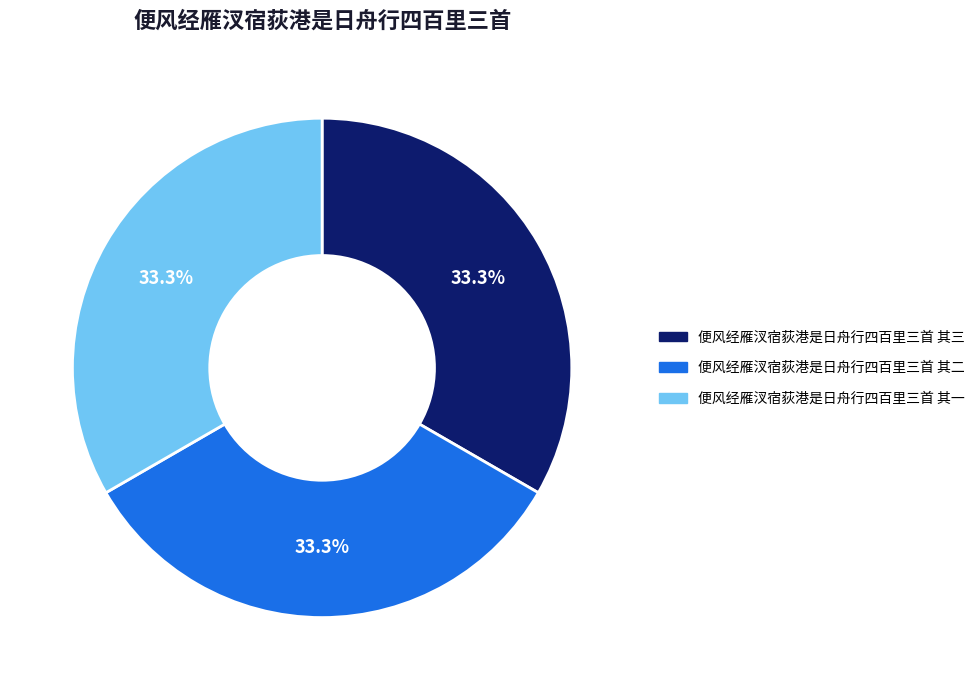

Approximately how many times larger is the value at 便风经雁汊宿荻港是日舟行四百里三首 其一 compared to 便风经雁汊宿荻港是日舟行四百里三首 其三?

1.0